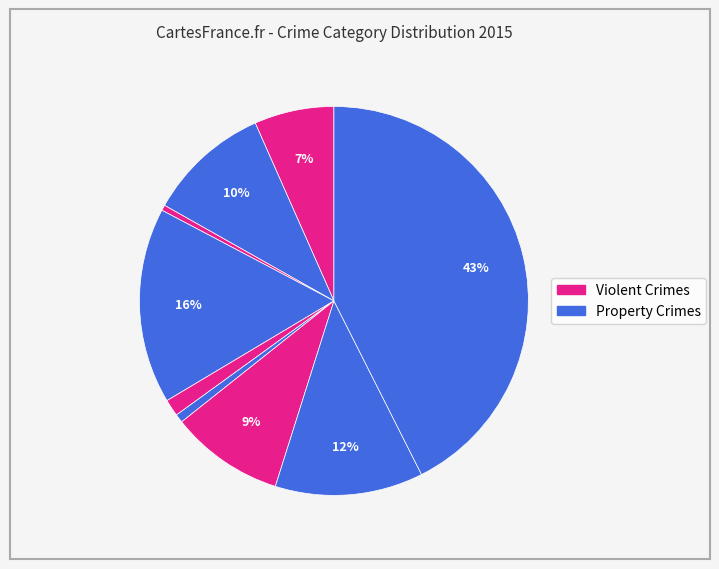

Which category has the biggest portion of the pie?

Theft